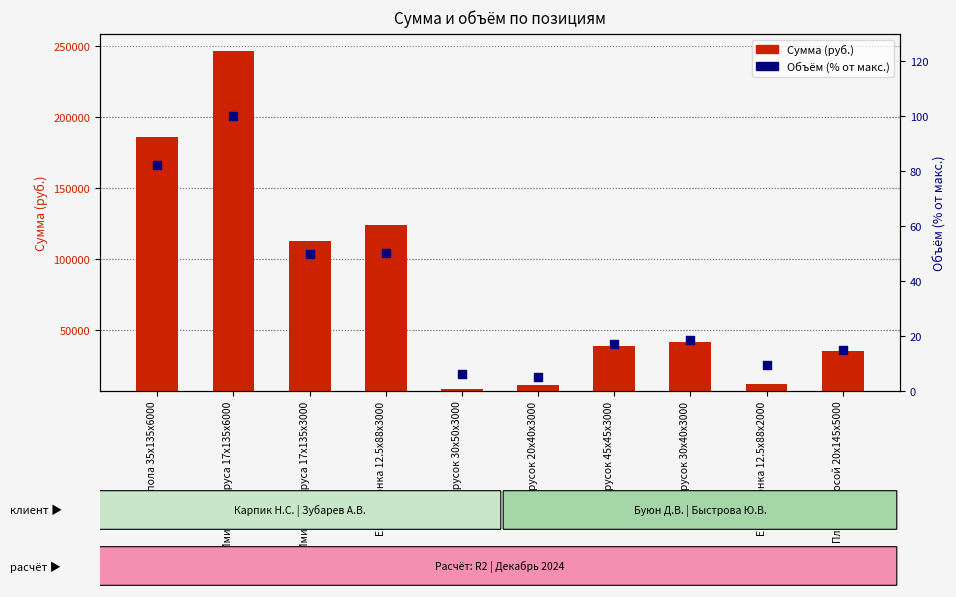

What is the total value across all series at Планкен косой 20x145x5000?

34815.0